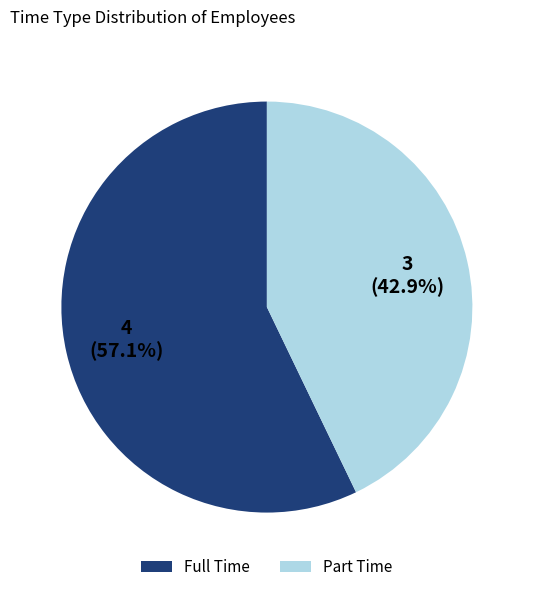

Which category accounts for the majority?

Full Time